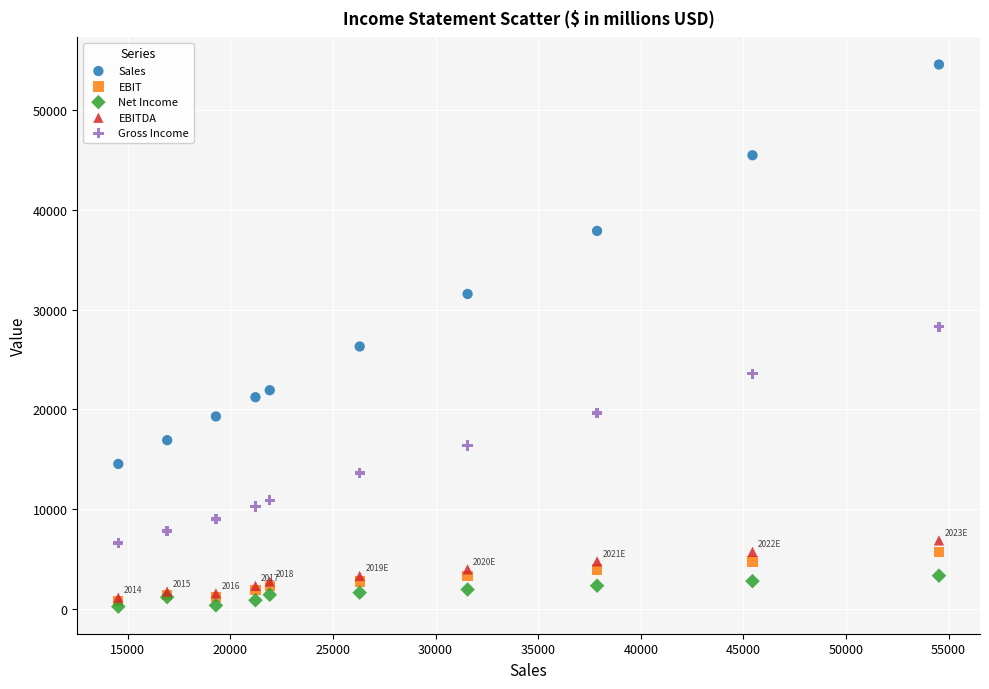

Which series reaches the maximum Y coordinate?

Sales